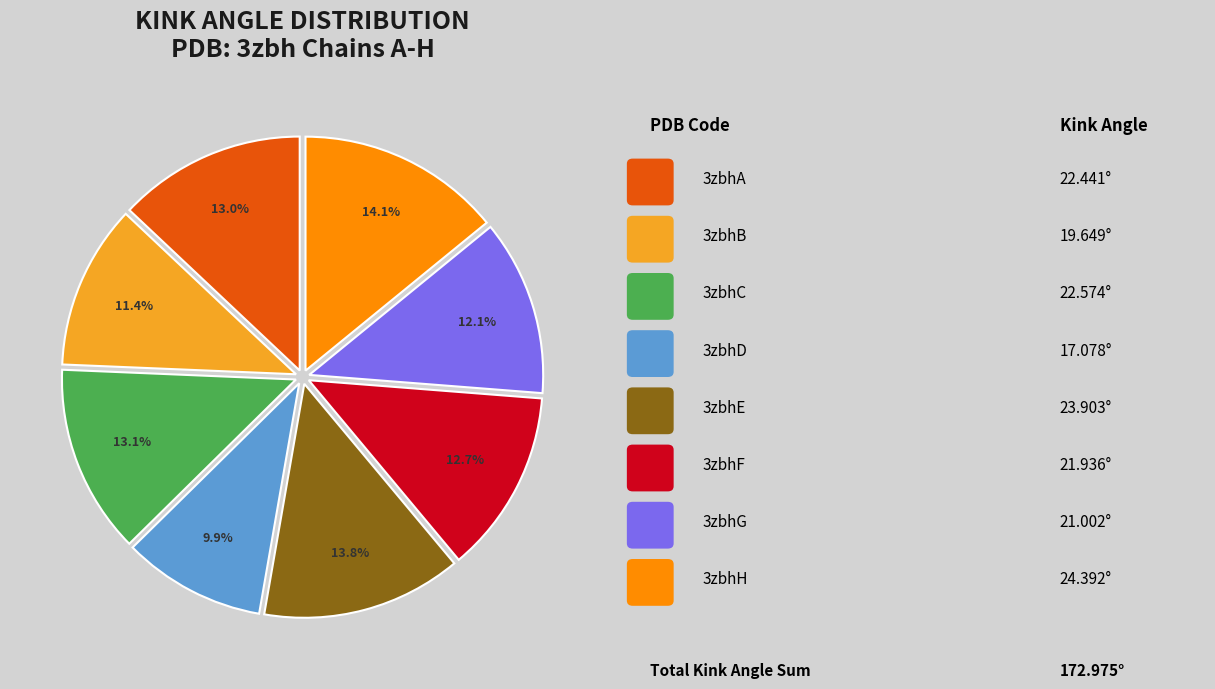

Is there a majority slice in this chart?

No